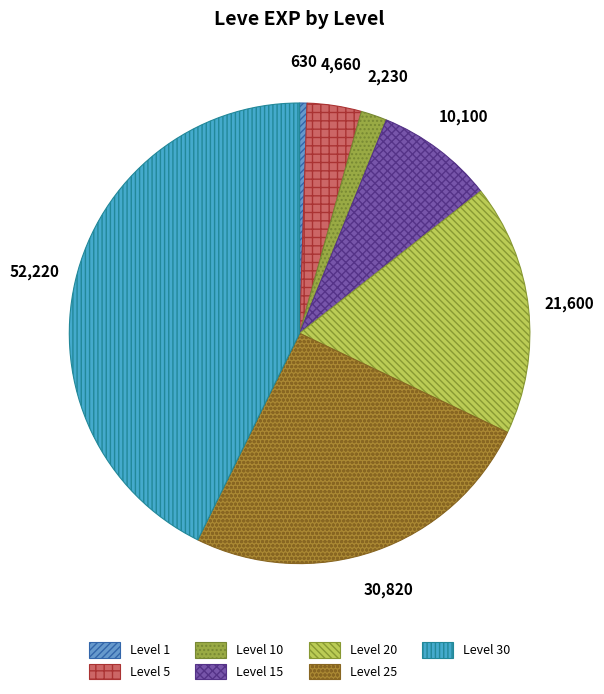

What is the smallest slice in the pie chart?

Level 1